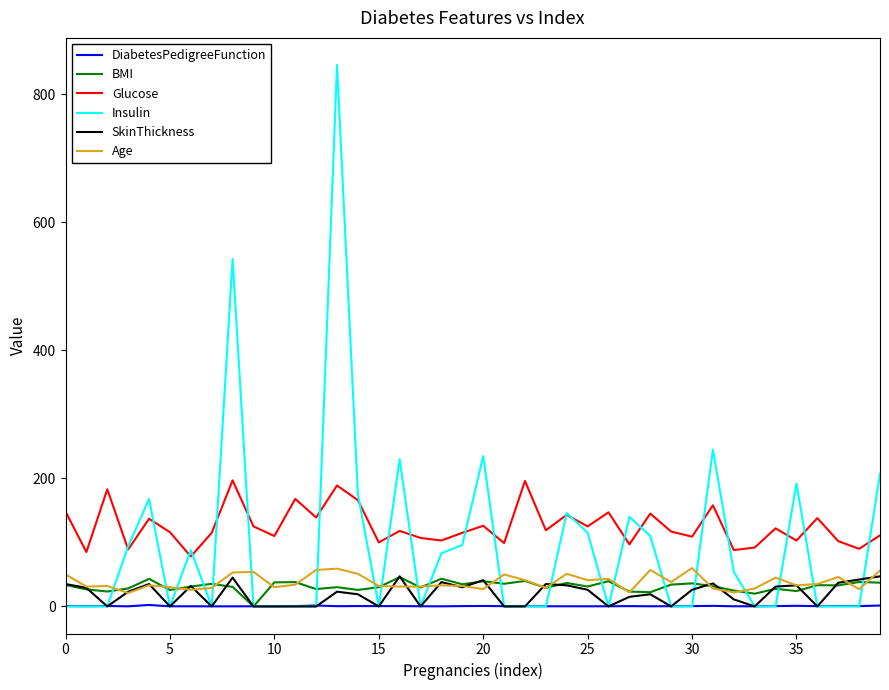

Which series has the widest spread of values?

Insulin